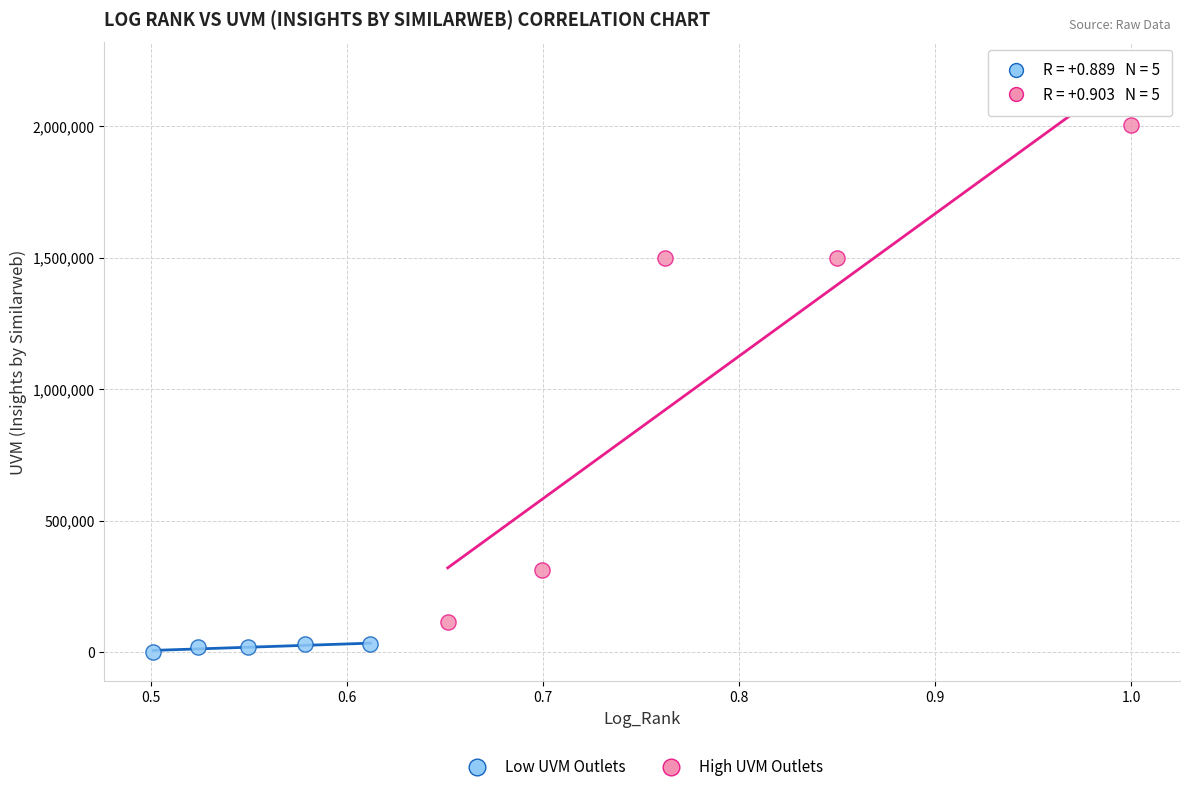

Which series has the widest spread of Y values?

High UVM Outlets